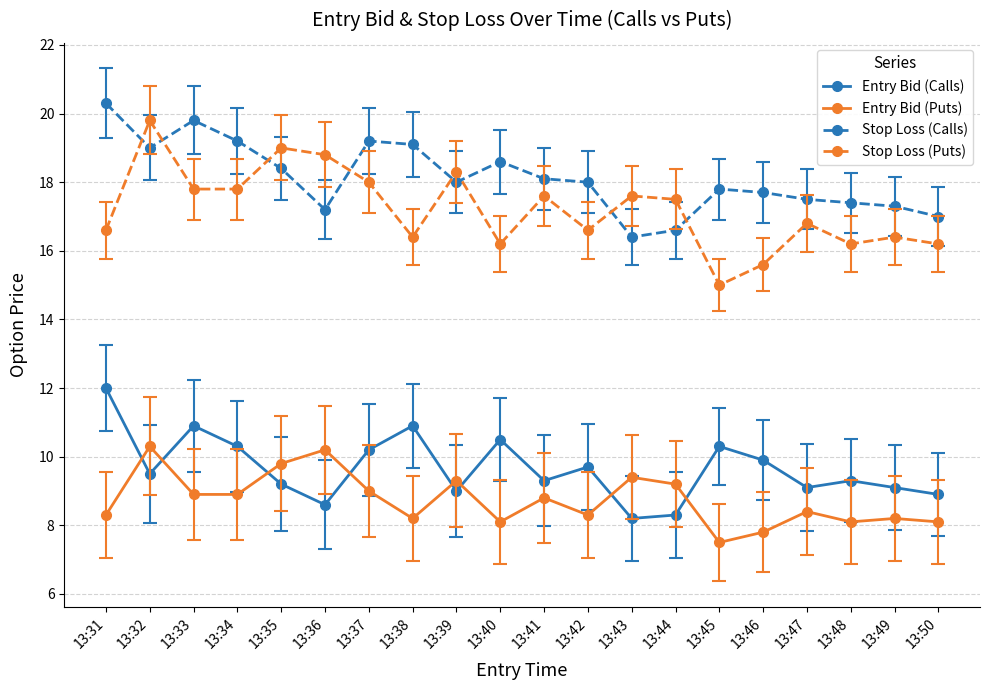

How many series are shown in this chart?

4